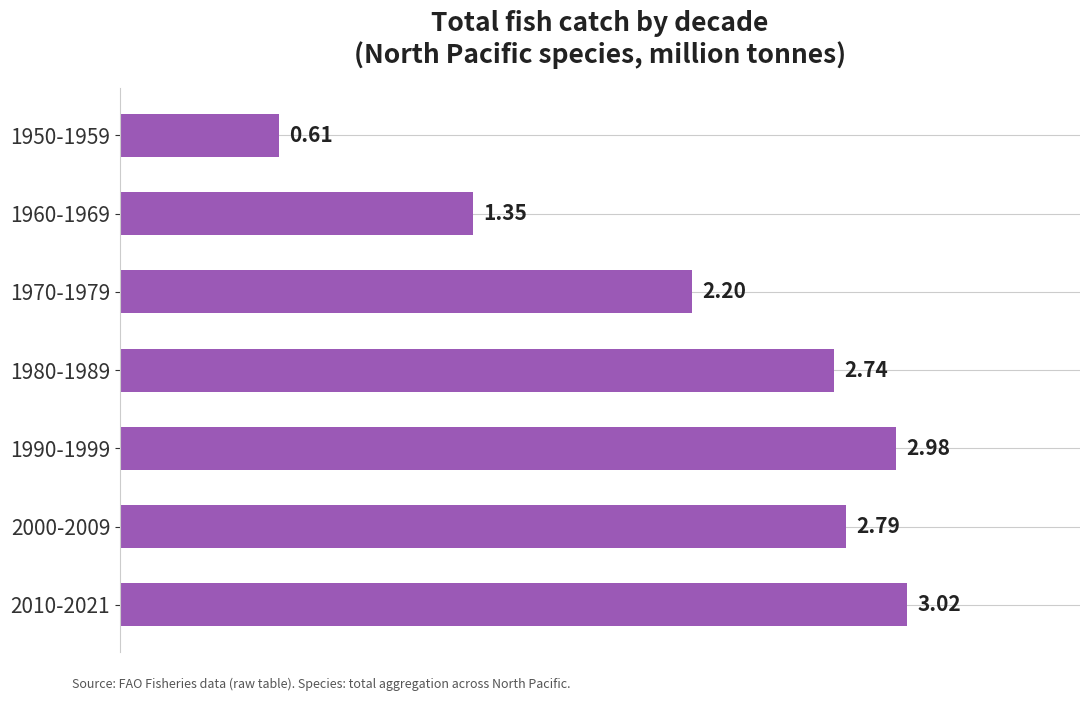

What is the difference between the maximum and minimum values?

2.4